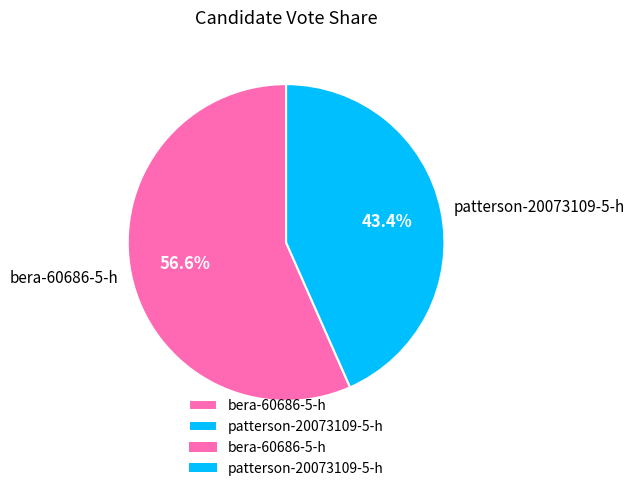

Is it true that bera-60686-5-h is 57% of the pie?

True